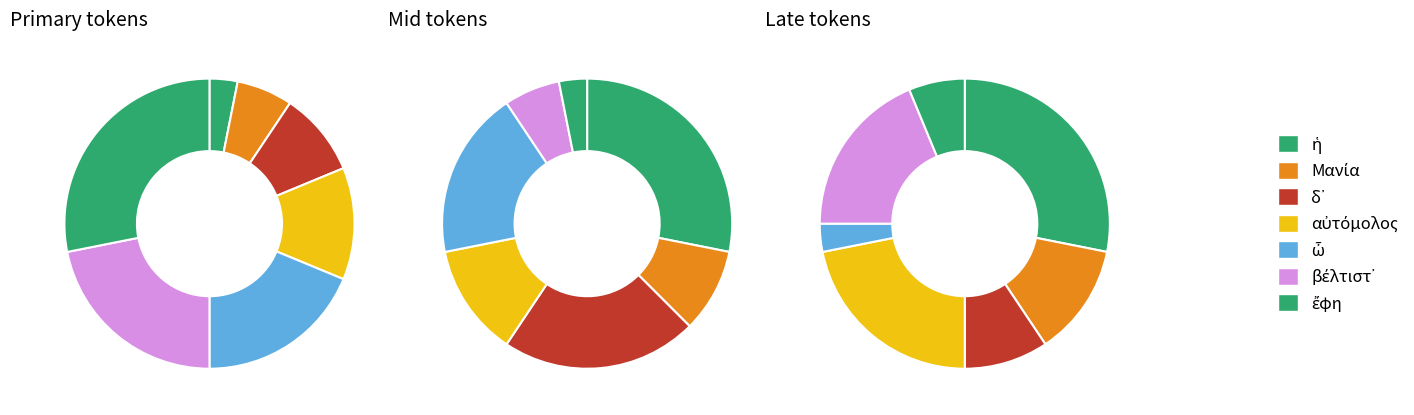

How many segments does this pie chart have?

7